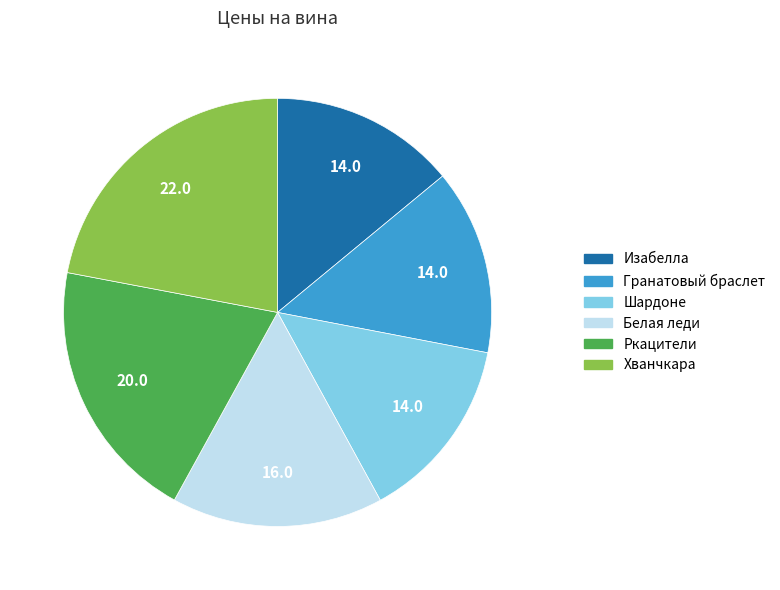

Do Хванчкара and Белая леди together represent more than half of the pie?

No